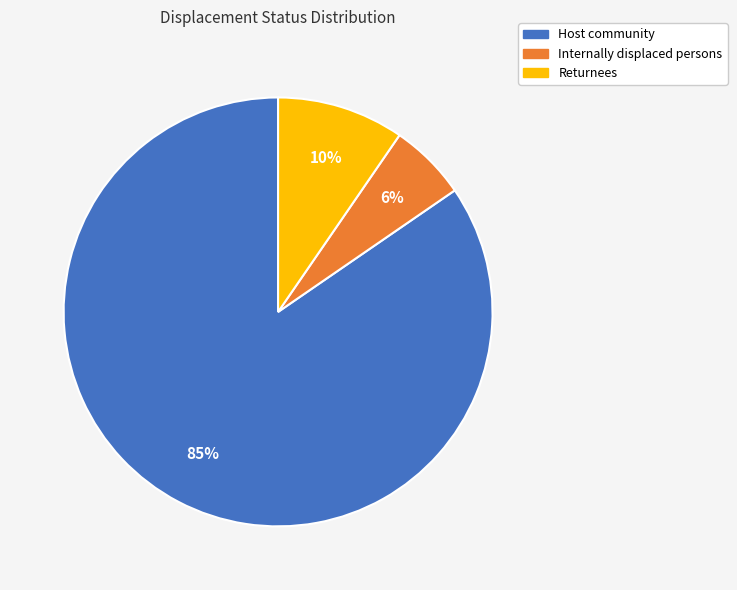

Which slice is the largest?

Host community